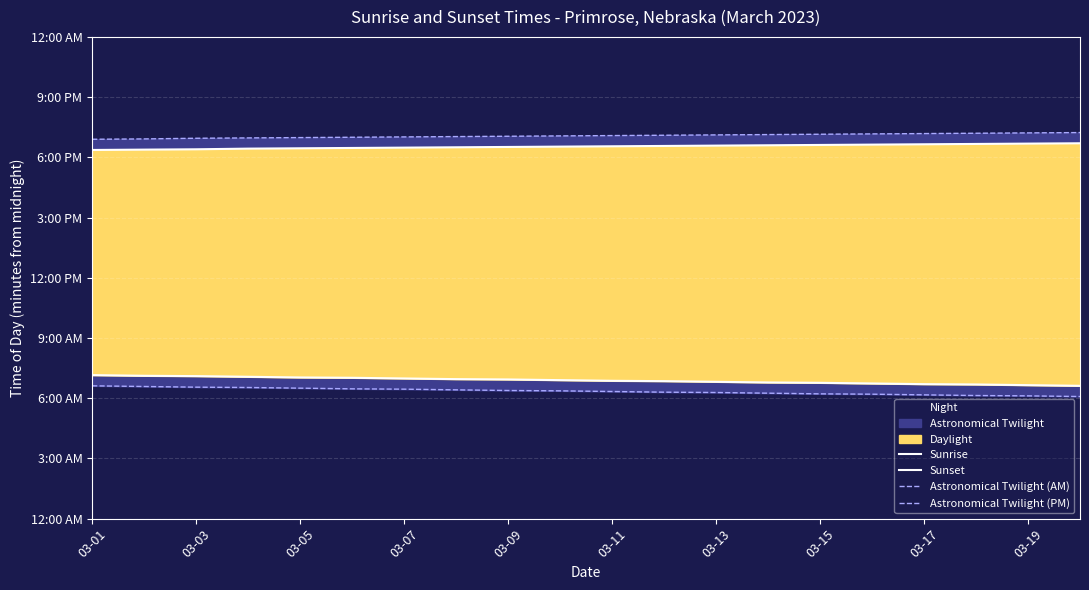

True or false: Sunset has more than 1 points higher than both neighbors.

False